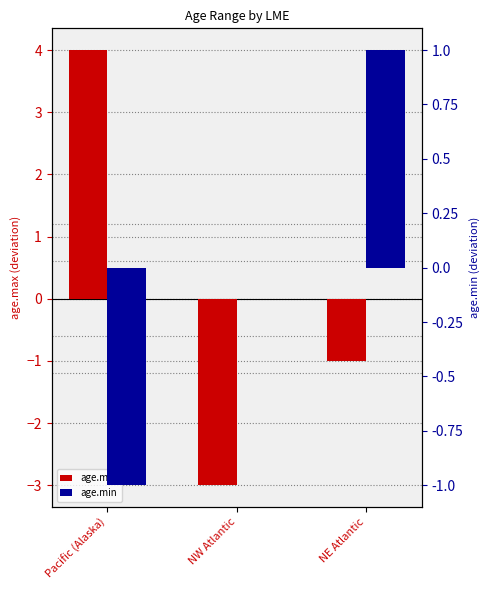

What are all the series names shown in the legend?

age.max, age.min